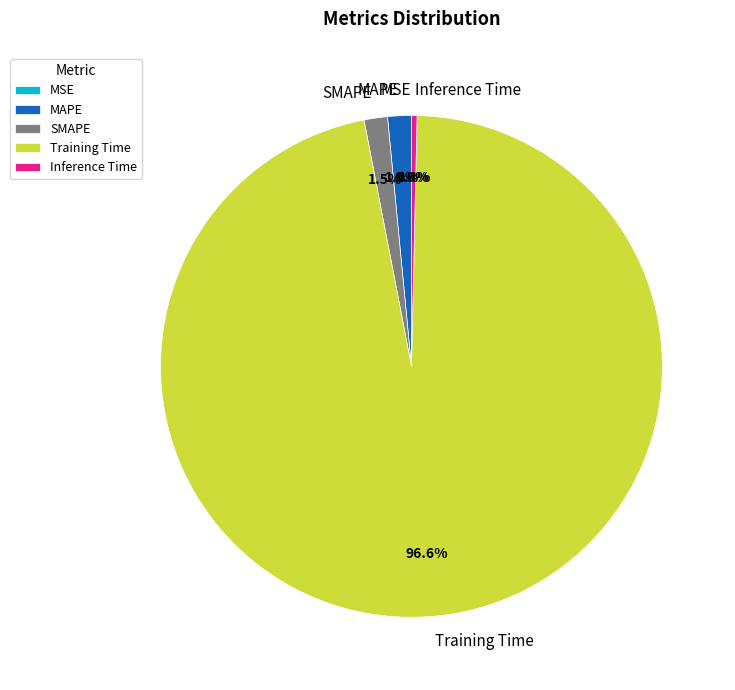

What is the largest slice in the pie chart?

Training Time